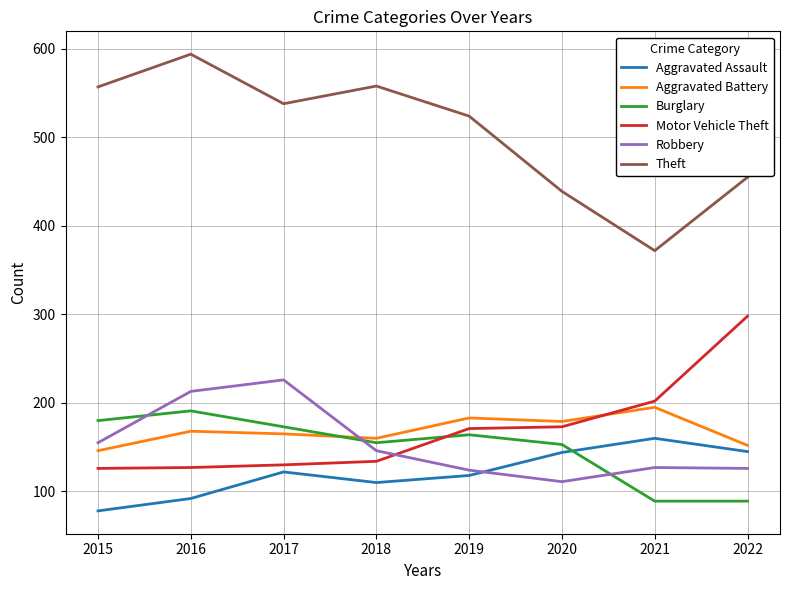

What is the maximum value for Aggravated Battery?

195